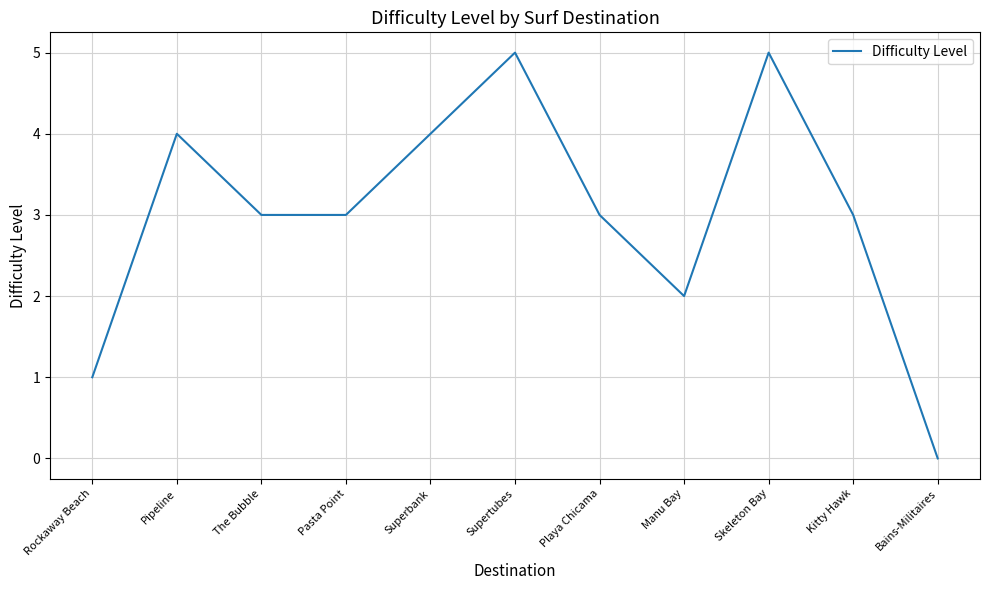

Is it true that the value at Supertubes is 3?

False